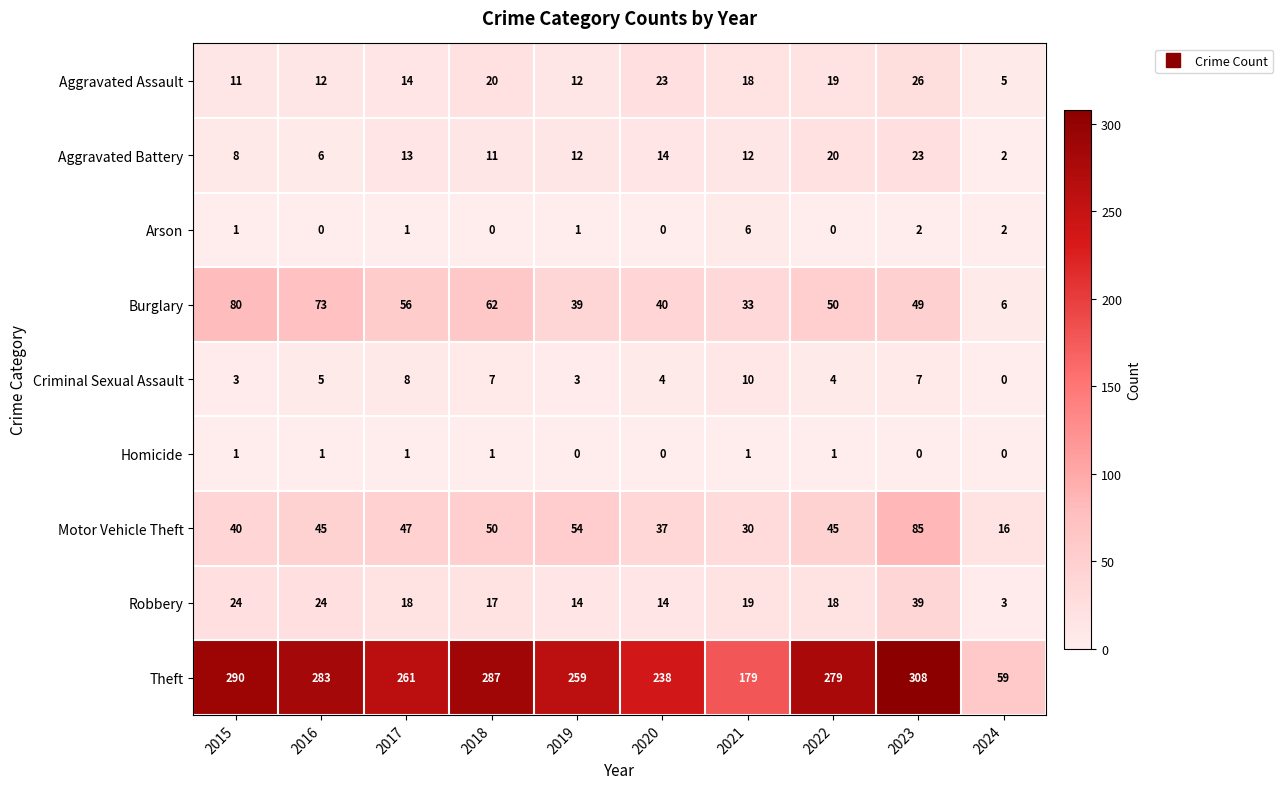

The value of Theft at 2022 is 151. True or false?

False